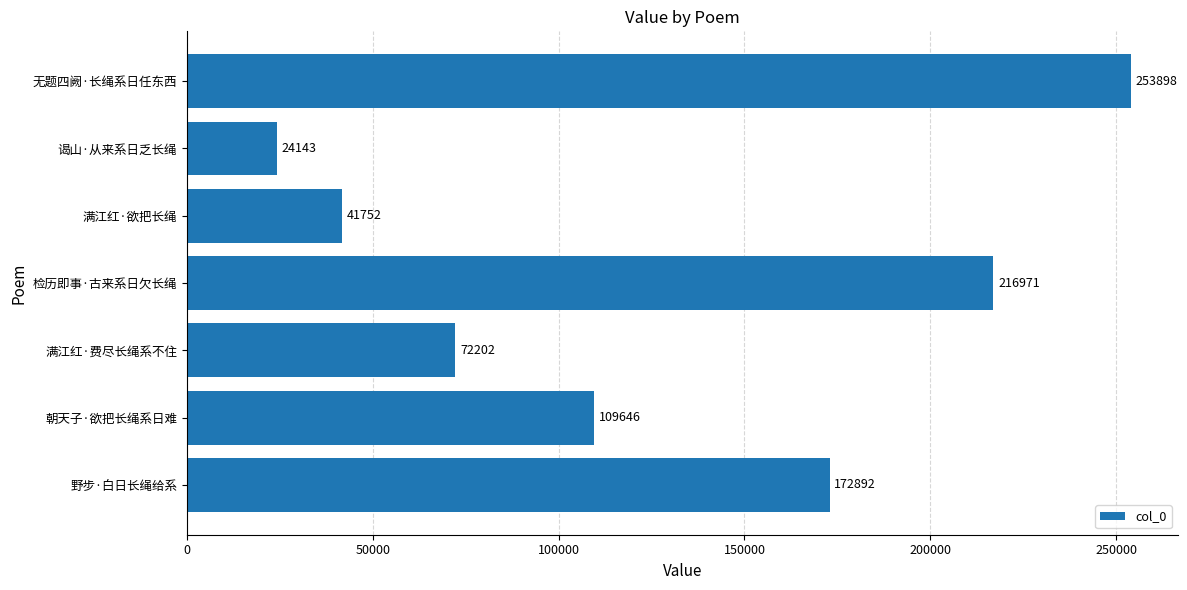

What is the difference between the values at 满江红·费尽长绳系不住 and 无题四阙·长绳系日任东西?

181696